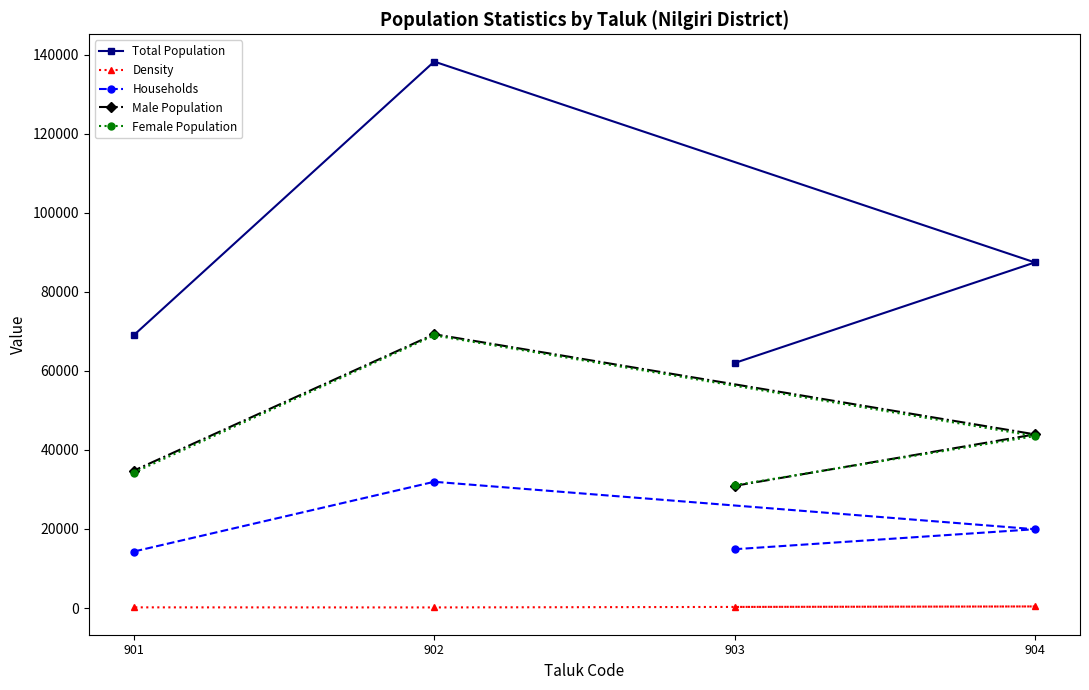

What are all the series names shown in the legend?

Total Population, Density, Households, Male Population, Female Population